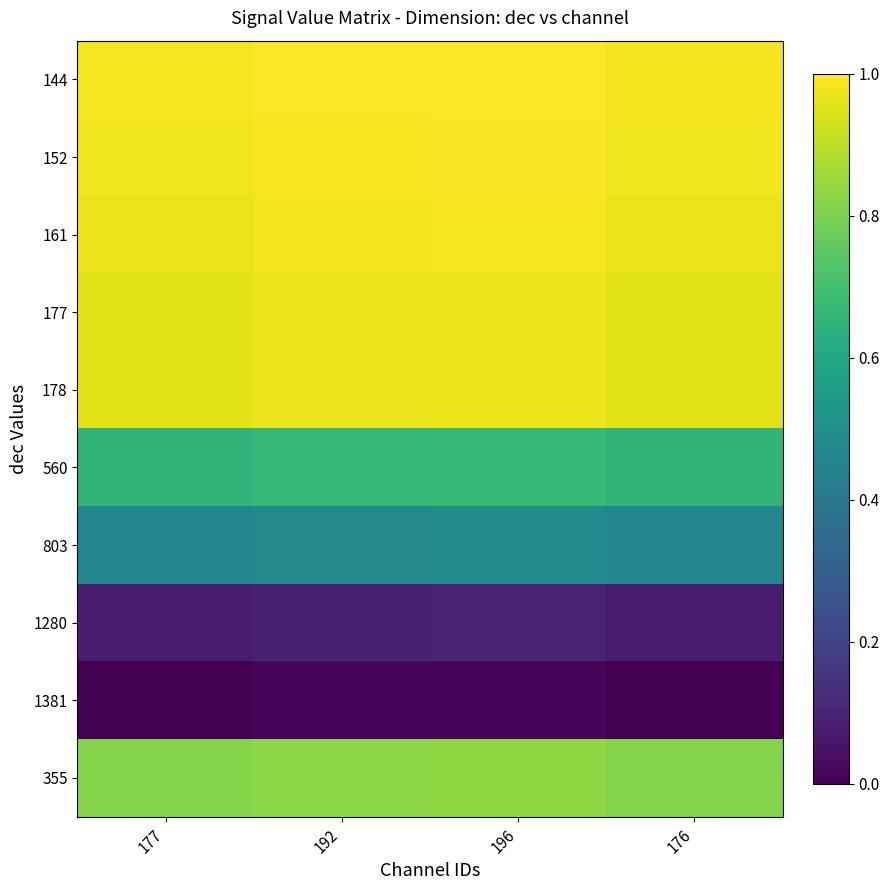

Reading left to right, list all the values displayed in this chart.

144: 177=1.0	192=1.0	196=1.0	176=1.0
152: 177=1.0	192=1.0	196=1.0	176=1.0
161: 177=1.0	192=1.0	196=1.0	176=1.0
177: 177=1.0	192=1.0	196=1.0	176=1.0
178: 177=1.0	192=1.0	196=1.0	176=1.0
560: 177=0.7	192=0.7	196=0.7	176=0.7
803: 177=0.5	192=0.5	196=0.5	176=0.5
1280: 177=0.1	192=0.1	196=0.1	176=0.1
1381: 177=0.0	192=0.0	196=0.0	176=0.0
355: 177=0.8	192=0.8	196=0.8	176=0.8